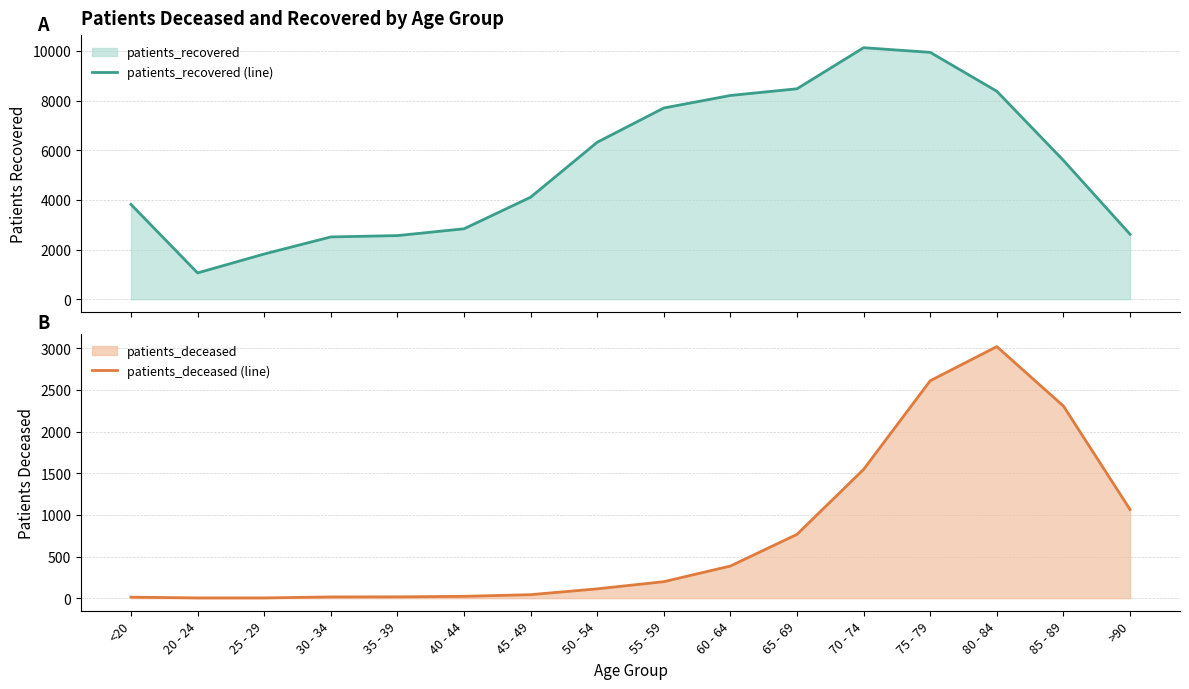

Between 50 - 54 and 25 - 29, which is larger?

50 - 54